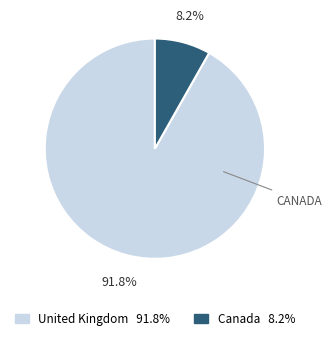

To the nearest percent, what is the average slice percentage?

50%